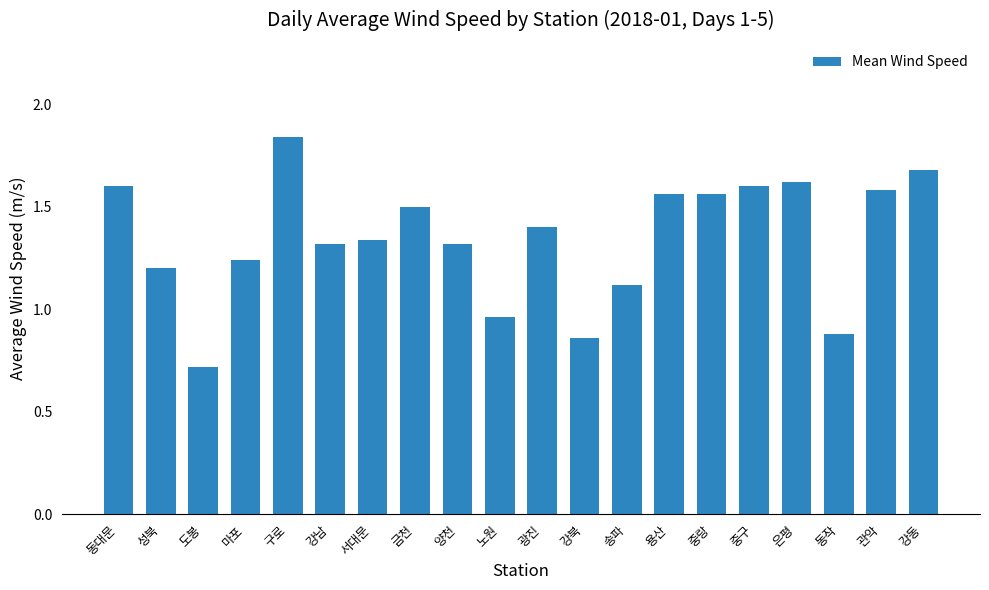

How many bars are there in total?

20